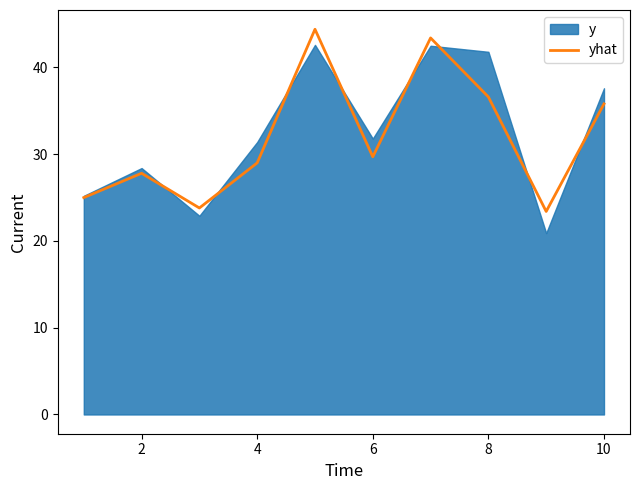

What is the lowest value of the yhat series?

23.4